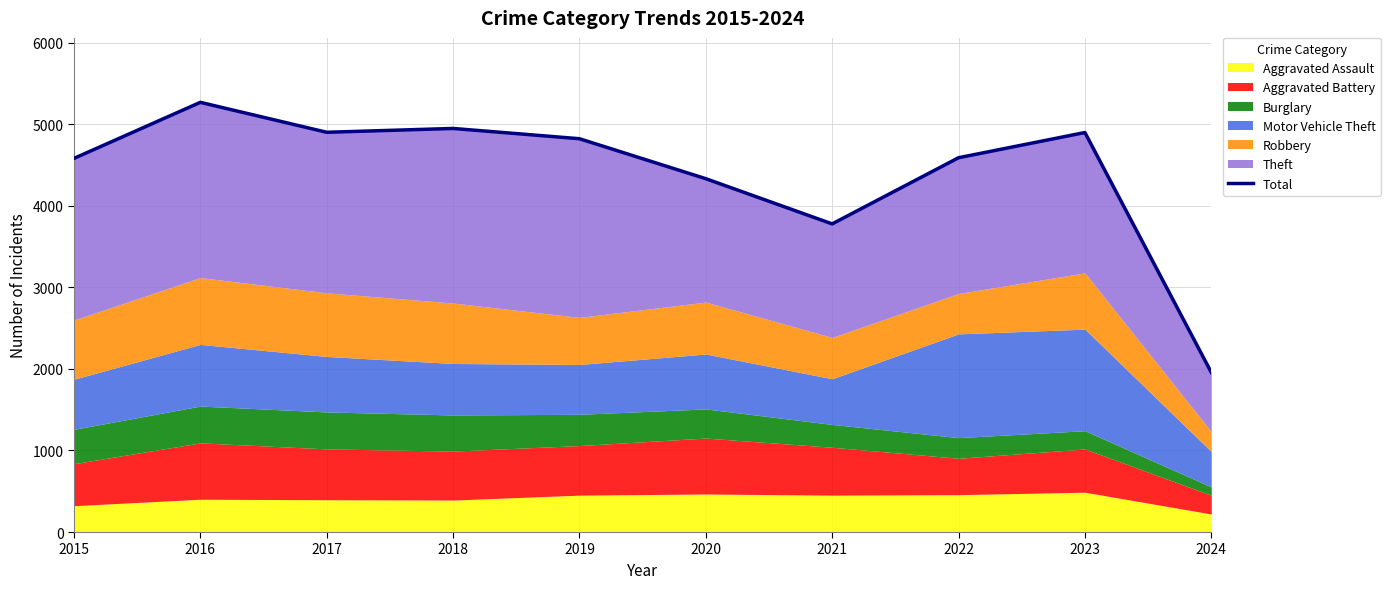

How many interior local peaks (higher than both neighbors) does the data have?

3